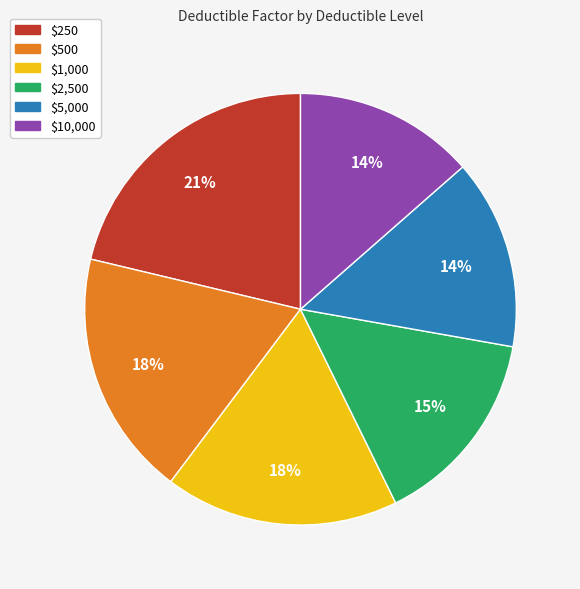

Between $10,000 and $1,000, which is larger?

$1,000